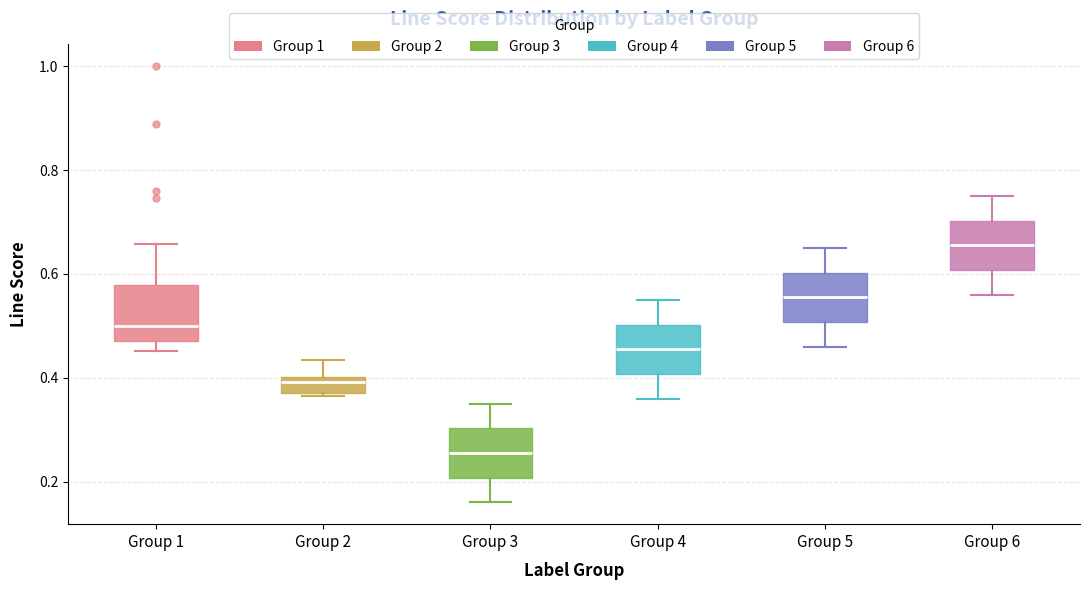

Which box has the highest median line?

Group 6